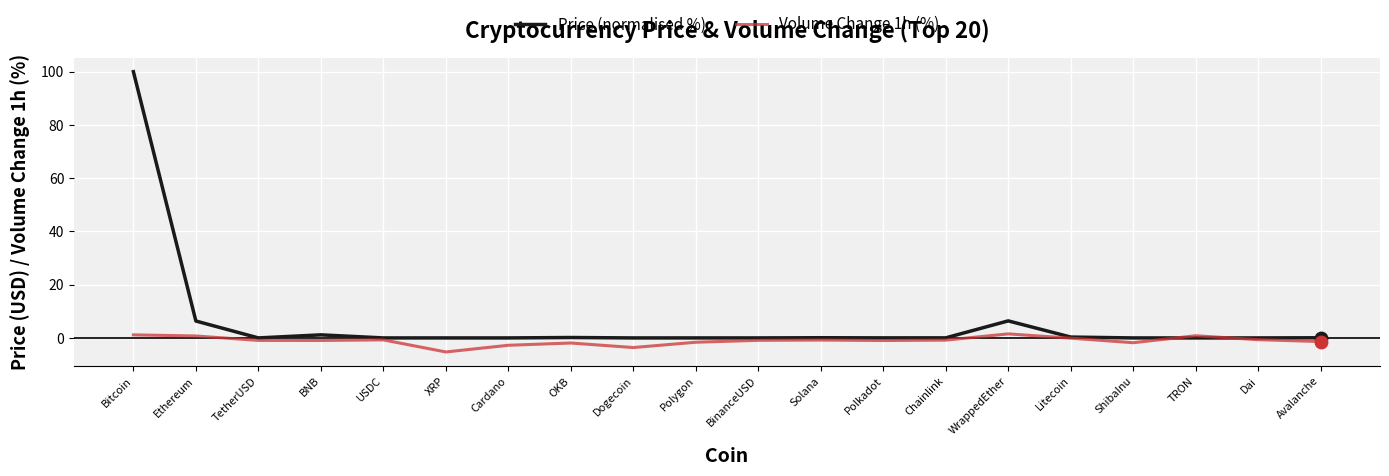

Which series has the largest total across all categories?

Price (normalised %)